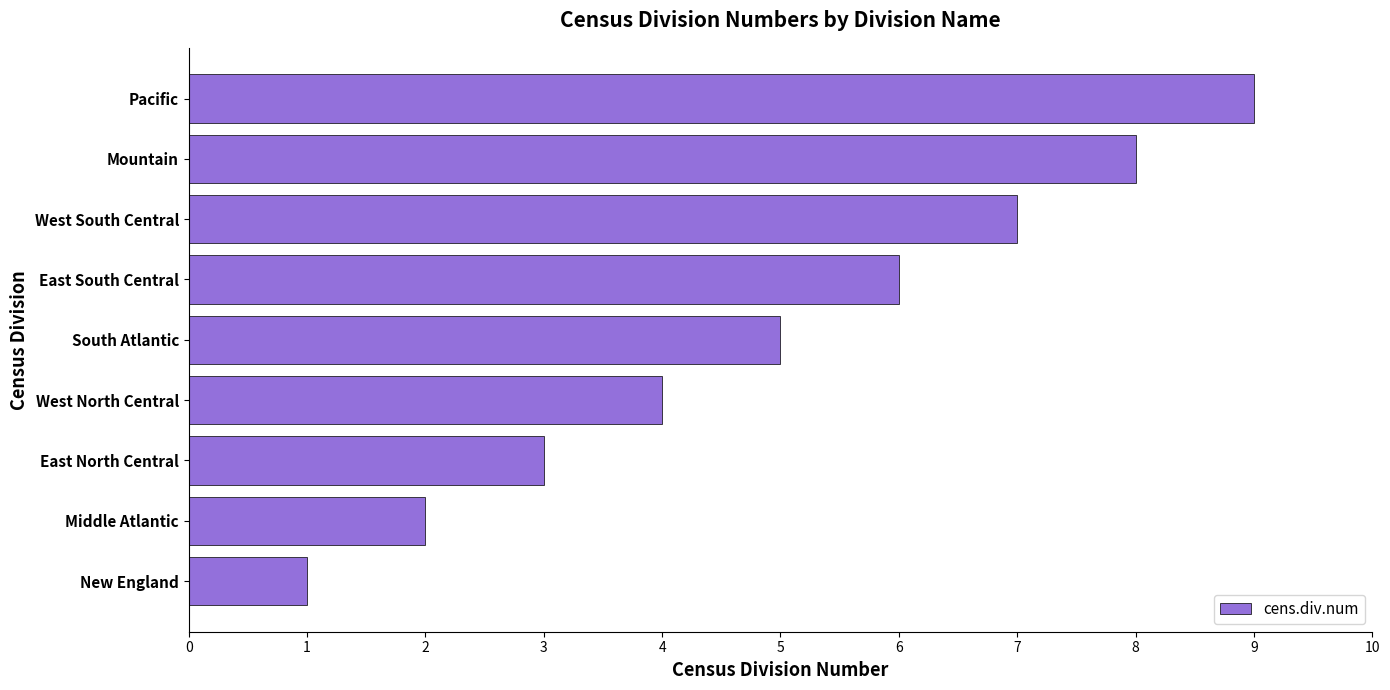

What is the sum of all values?

45